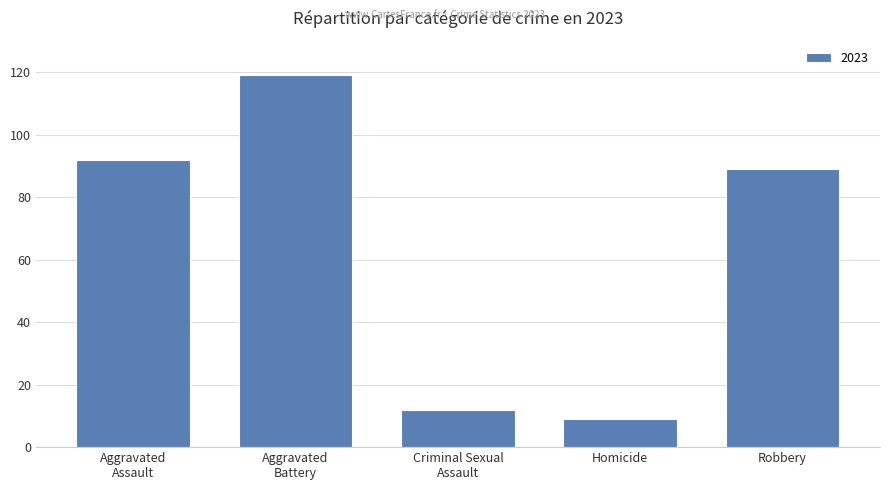

Where is the data nearest to the value 64?

Robbery